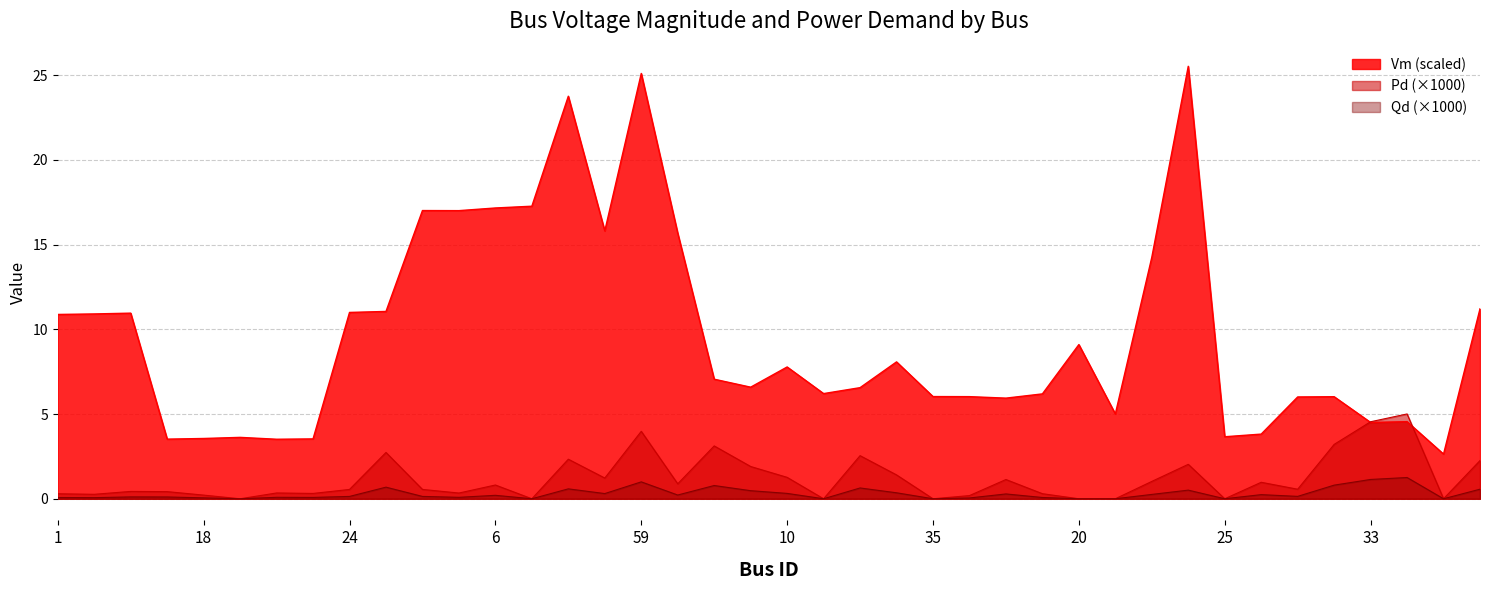

At which label does Qd reach its peak?

30